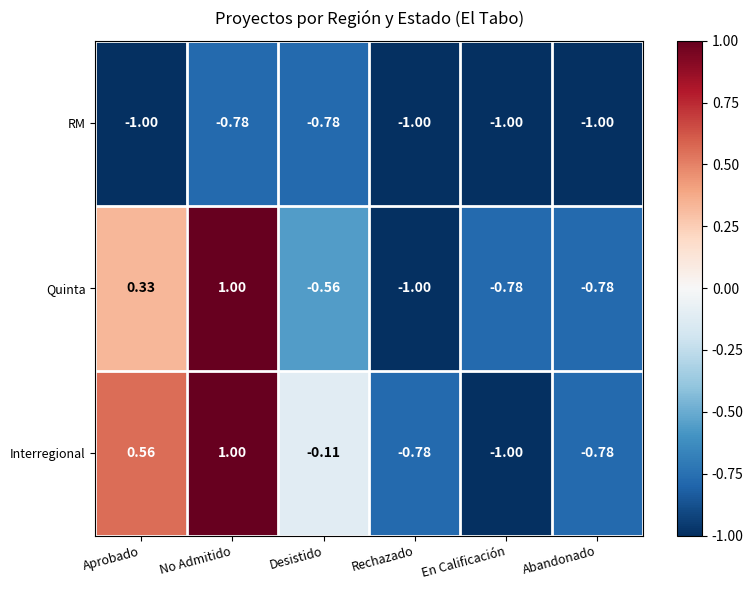

List the series in order of their overall mean, lowest first.

RM, Quinta, Interregional